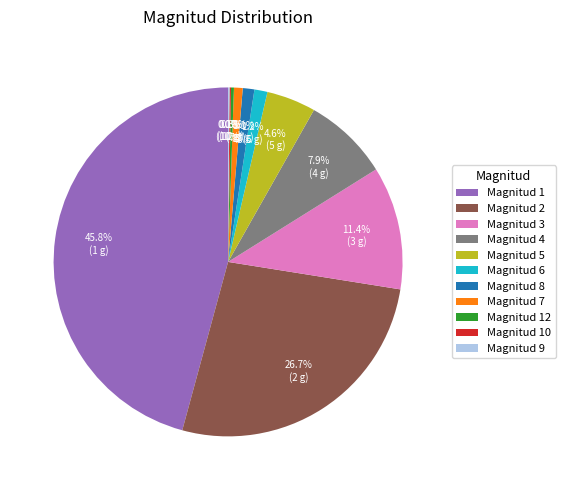

To the nearest percent, what is the difference between the largest and smallest slice percentages?

46%